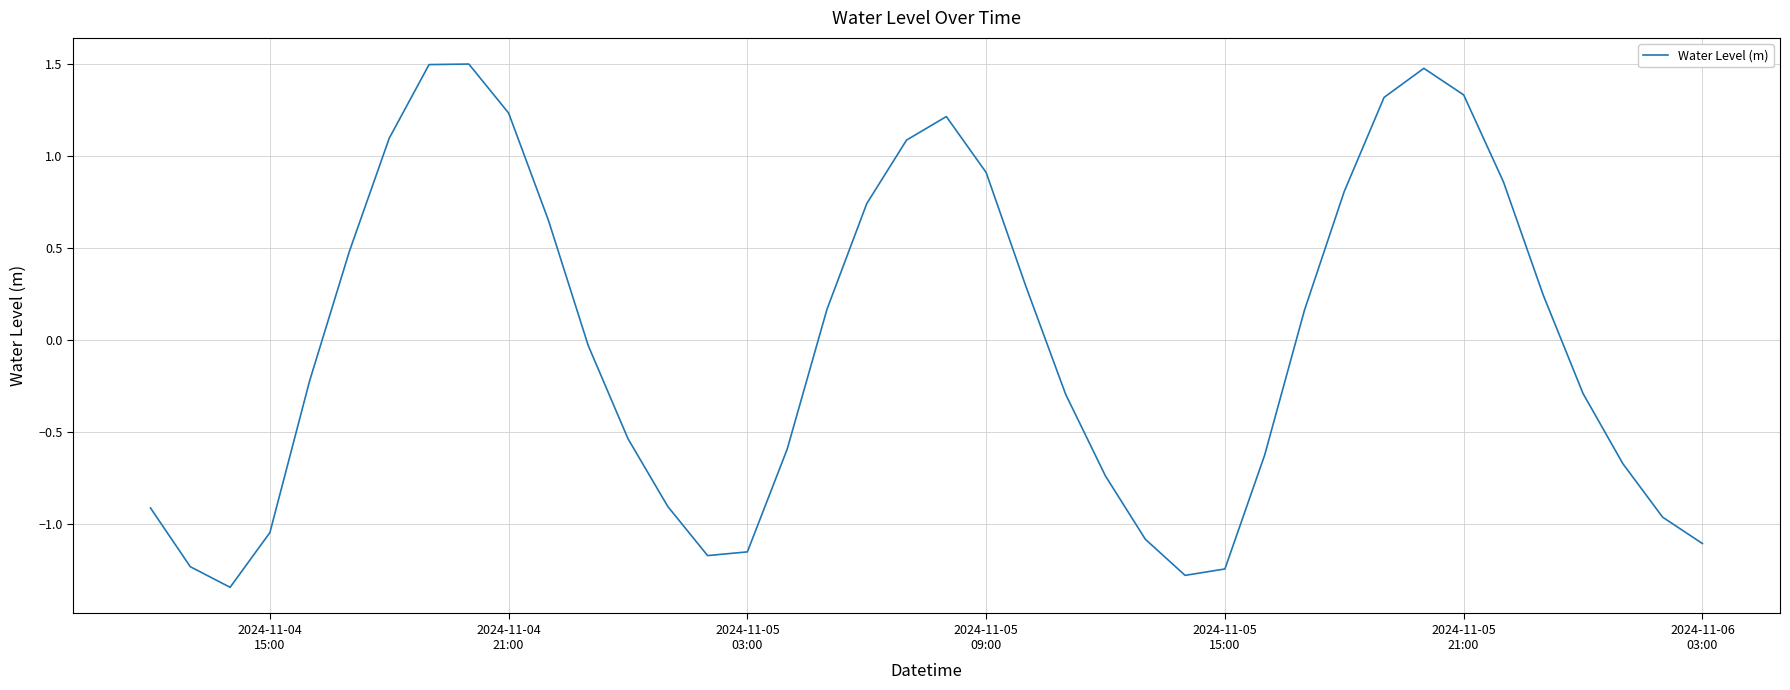

How many values are below zero?

21